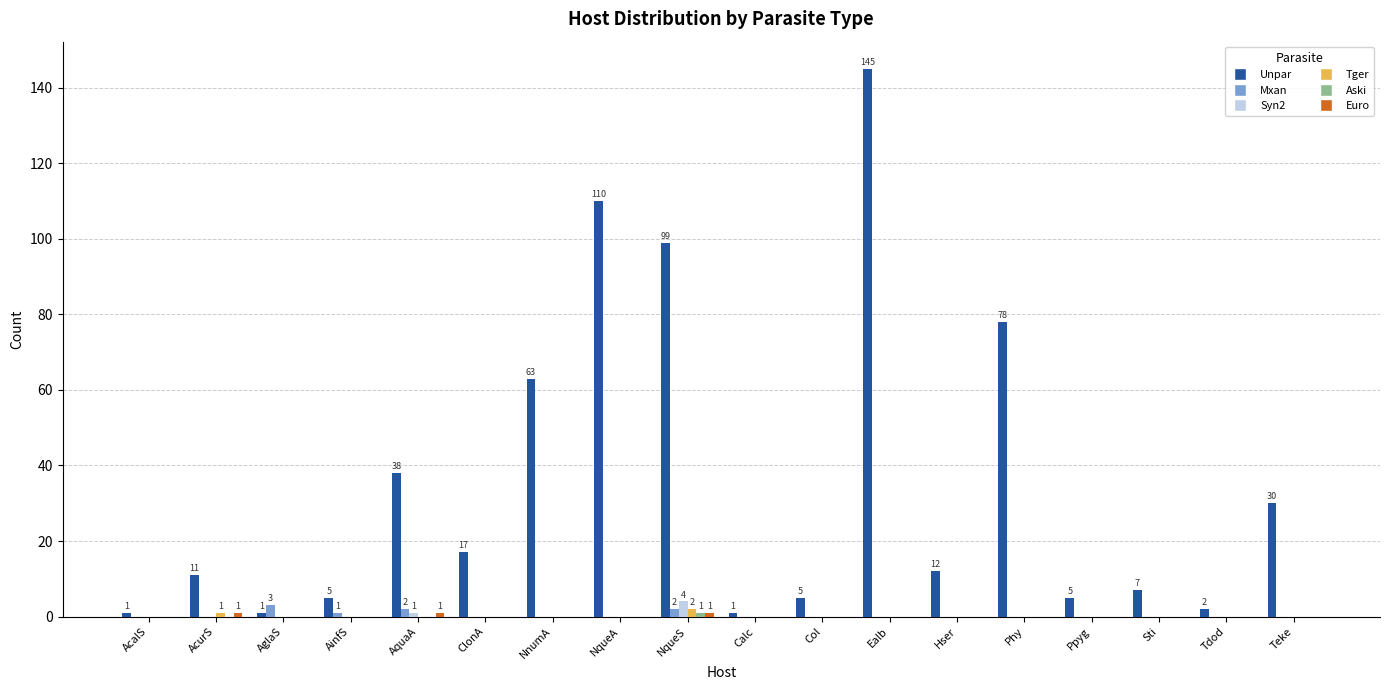

At which category is the sum across all series the highest?

Ealb